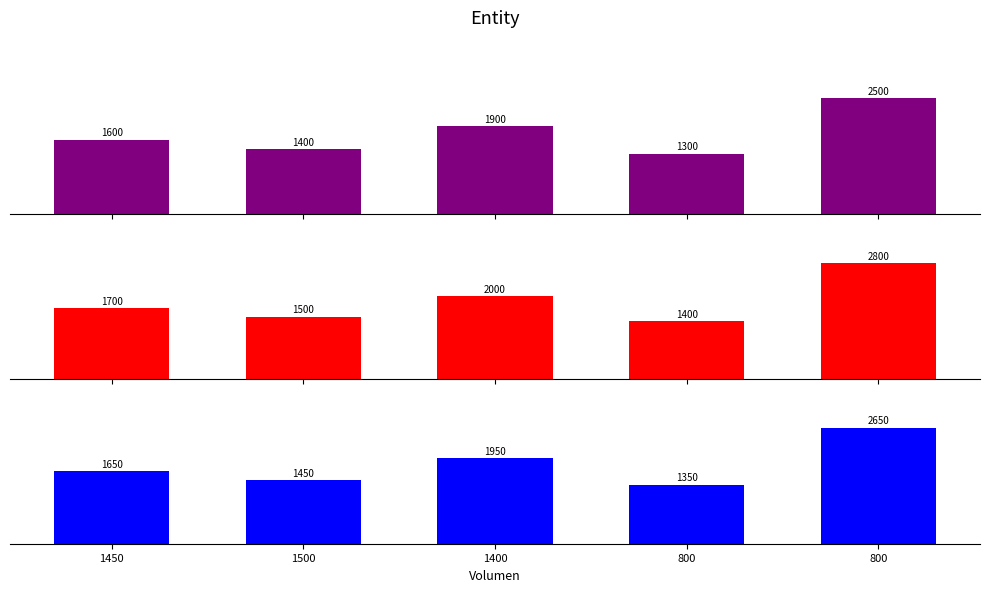

What is the average value of the Precio promedio ponderado series?

1810